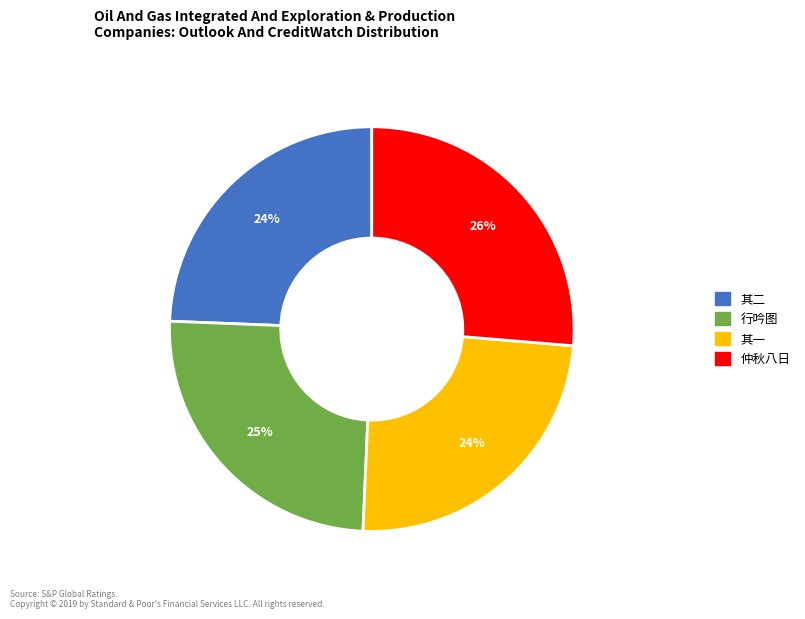

To the nearest percent, what percentage of the pie is 行吟图?

25%